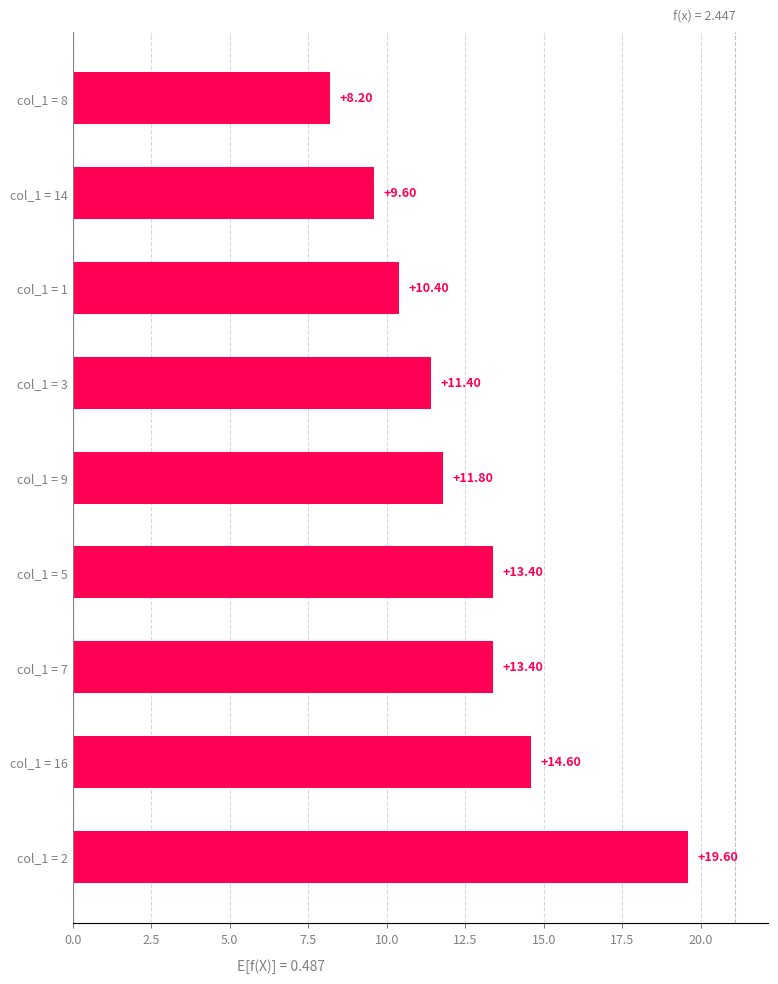

What is the difference between the maximum and minimum values?

11.4